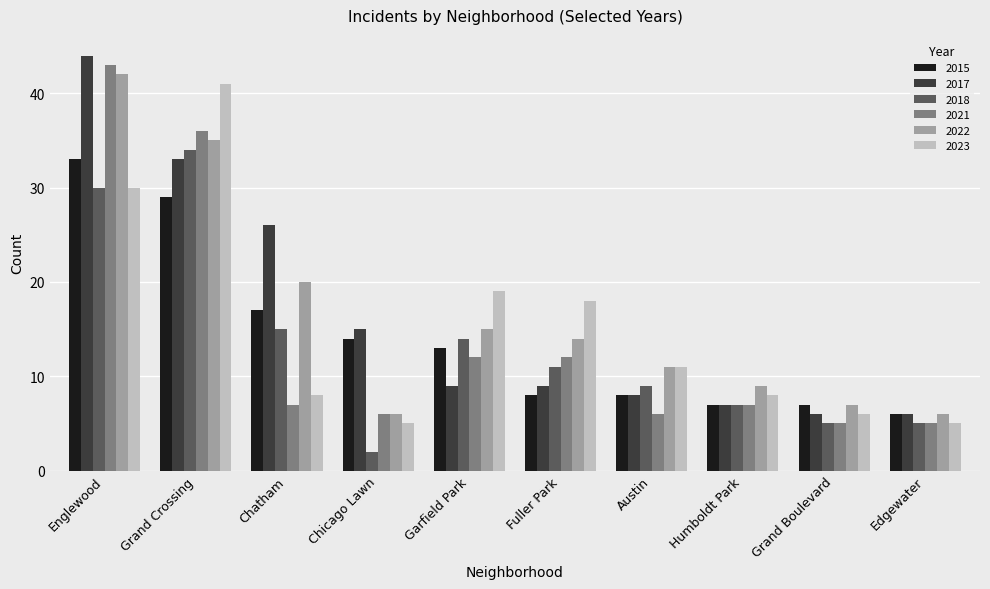

What is the total value across all series at Humboldt Park?

45